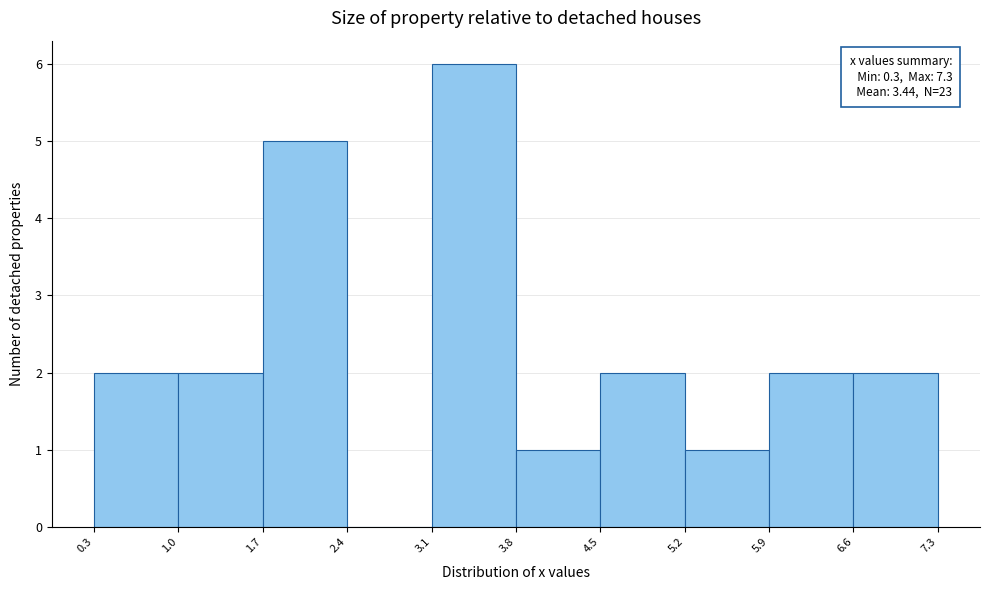

Which range on the x-axis has the tallest bar?

3.1 to 3.8